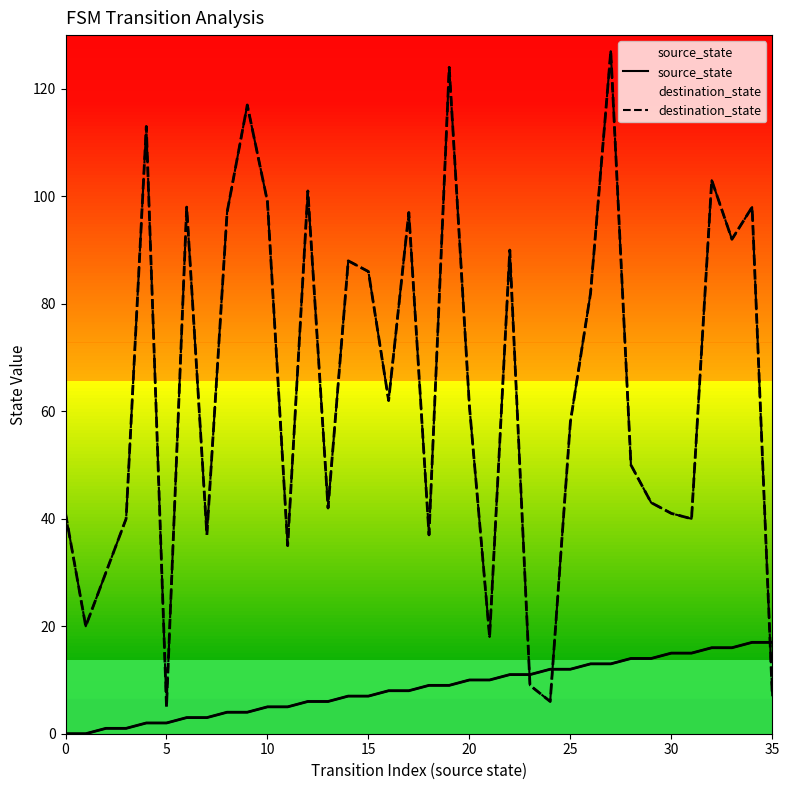

Between which two adjacent categories do destination_state and source_state first intersect?

22 and 23